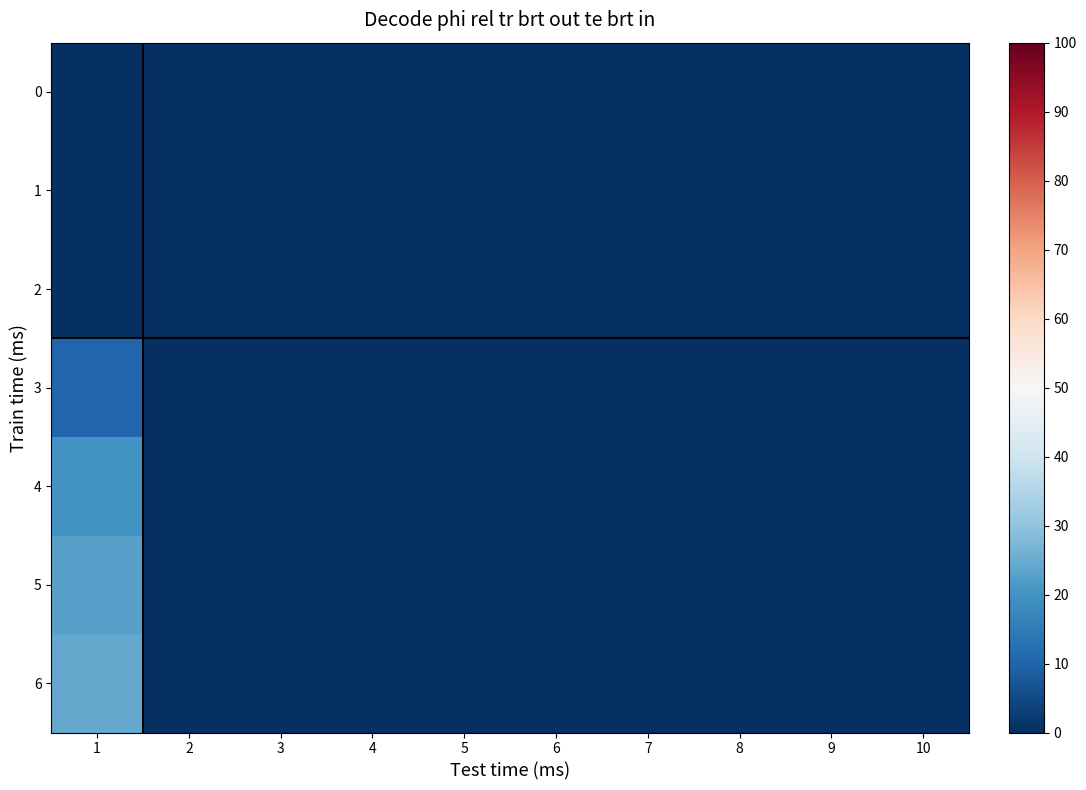

Reading right to left, what are all the values shown in this chart?

0: 10=0.0	9=0.0	8=0.0	7=0.0	6=0.0	5=0.0	4=0.0	3=0.0	2=0.0	1=0.0
1: 10=0.0	9=0.0	8=0.0	7=0.0	6=0.0	5=0.0	4=0.0	3=0.0	2=0.0	1=0.0
2: 10=0.0	9=0.0	8=0.0	7=0.0	6=0.0	5=0.0	4=0.0	3=0.0	2=0.0	1=0.0
3: 10=0.0	9=0.0	8=0.0	7=0.0	6=0.0	5=0.0	4=0.0	3=0.0	2=0.0	1=10.4
4: 10=0.0	9=0.0	8=0.0	7=0.0	6=0.0	5=0.0	4=0.0	3=0.0	2=0.0	1=20.2
5: 10=0.0	9=0.0	8=0.0	7=0.0	6=0.0	5=0.0	4=0.0	3=0.0	2=0.0	1=23.0
6: 10=0.0	9=0.0	8=0.0	7=0.0	6=0.0	5=0.0	4=0.0	3=0.0	2=0.0	1=24.4